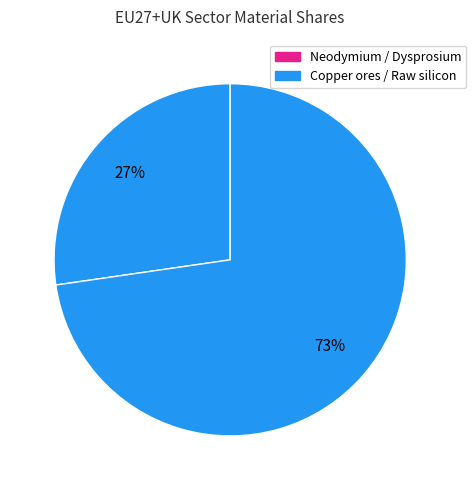

How many segments does this pie chart have?

4